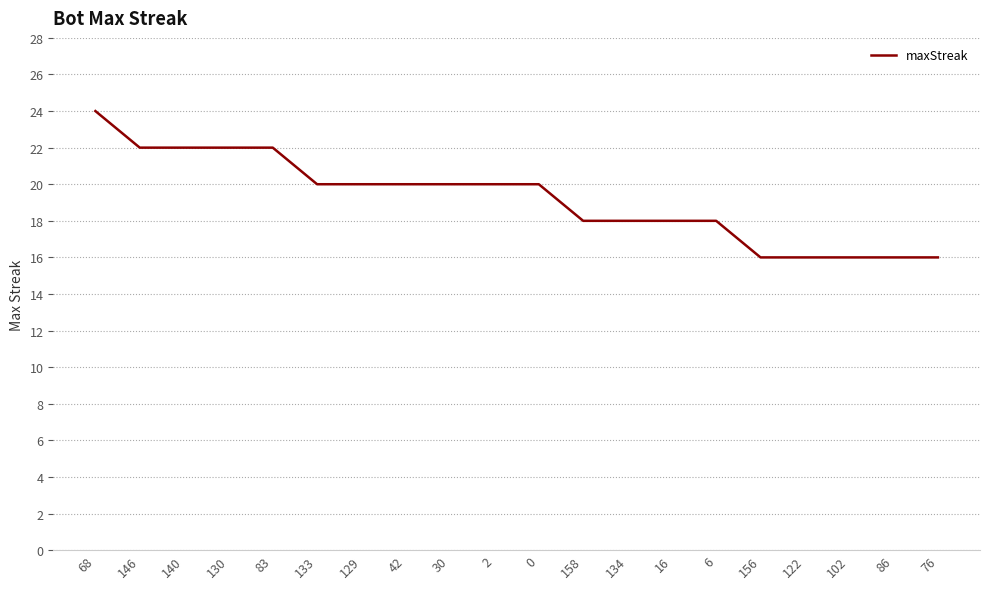

What is the greatest value displayed?

24